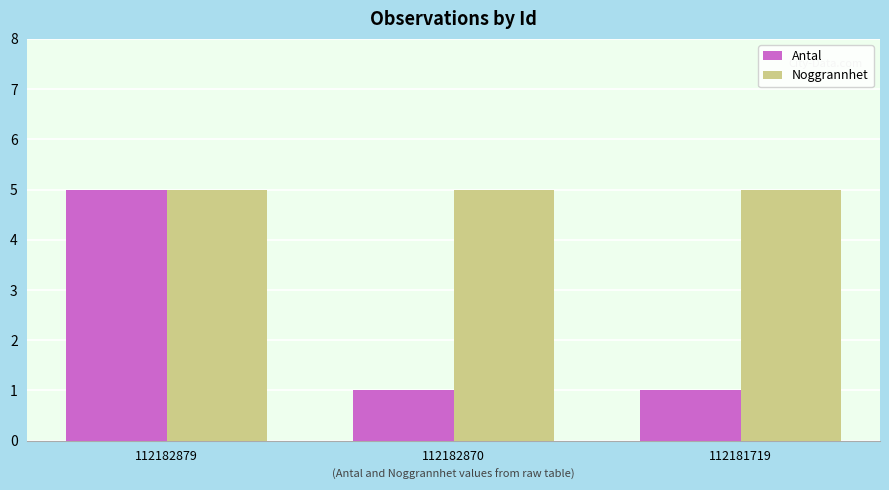

Reading left to right, list all the values displayed in this chart.

Antal: 5	1	1
Noggrannhet: 5	5	5